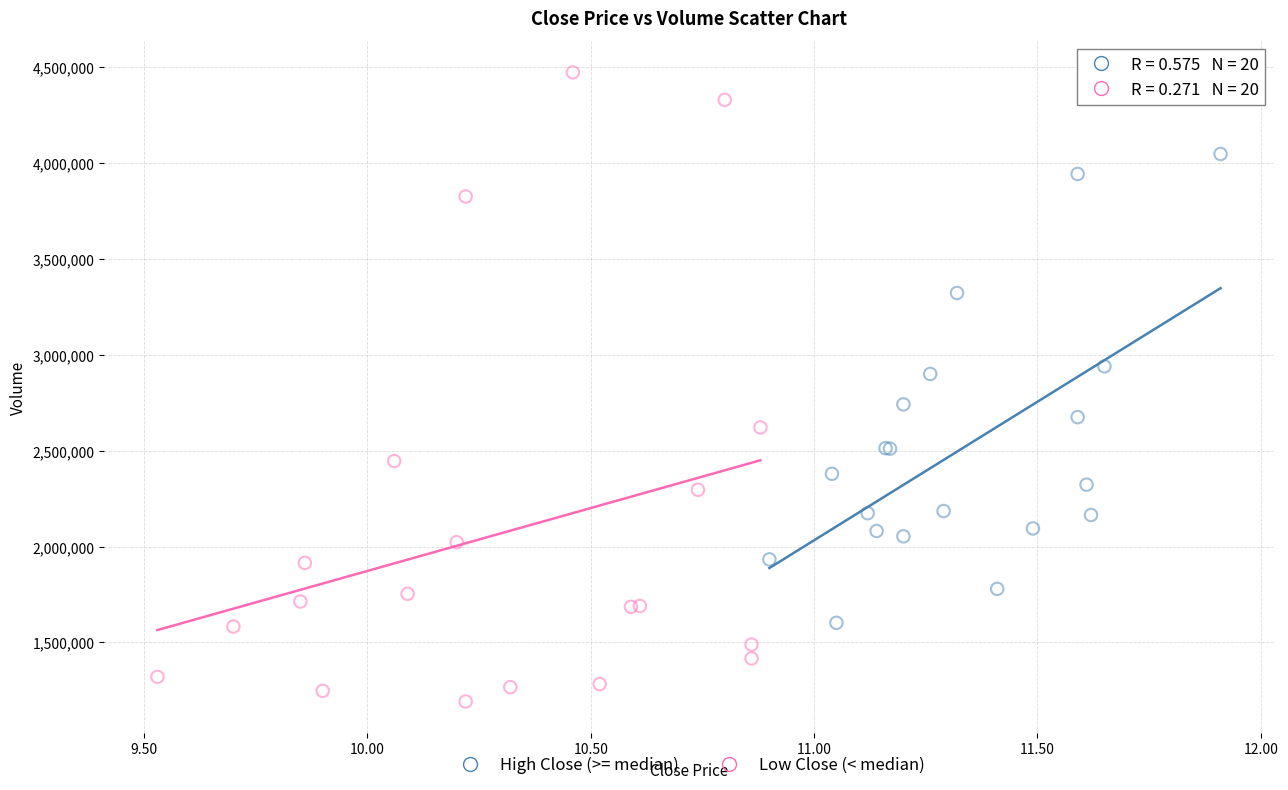

Which series contains the highest Y value?

Low Close (< median)